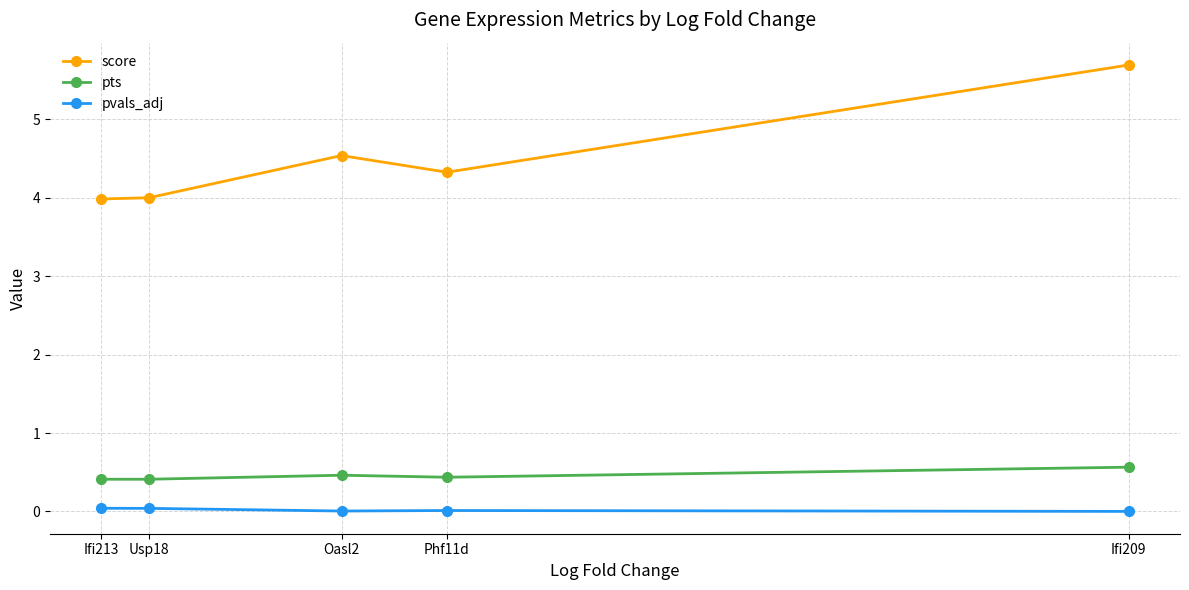

At Phf11d, list the series in order from smallest to largest.

pvals_adj, pts, score